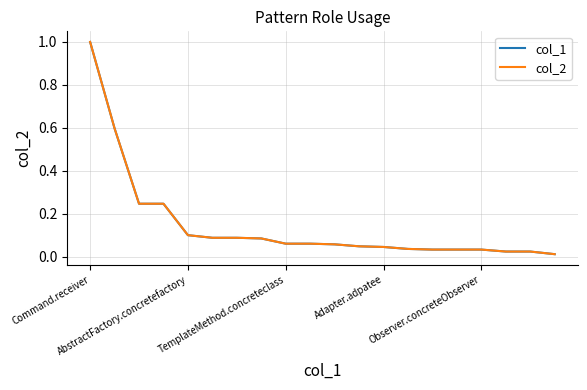

What is the average value of the col_2 series?

0.1